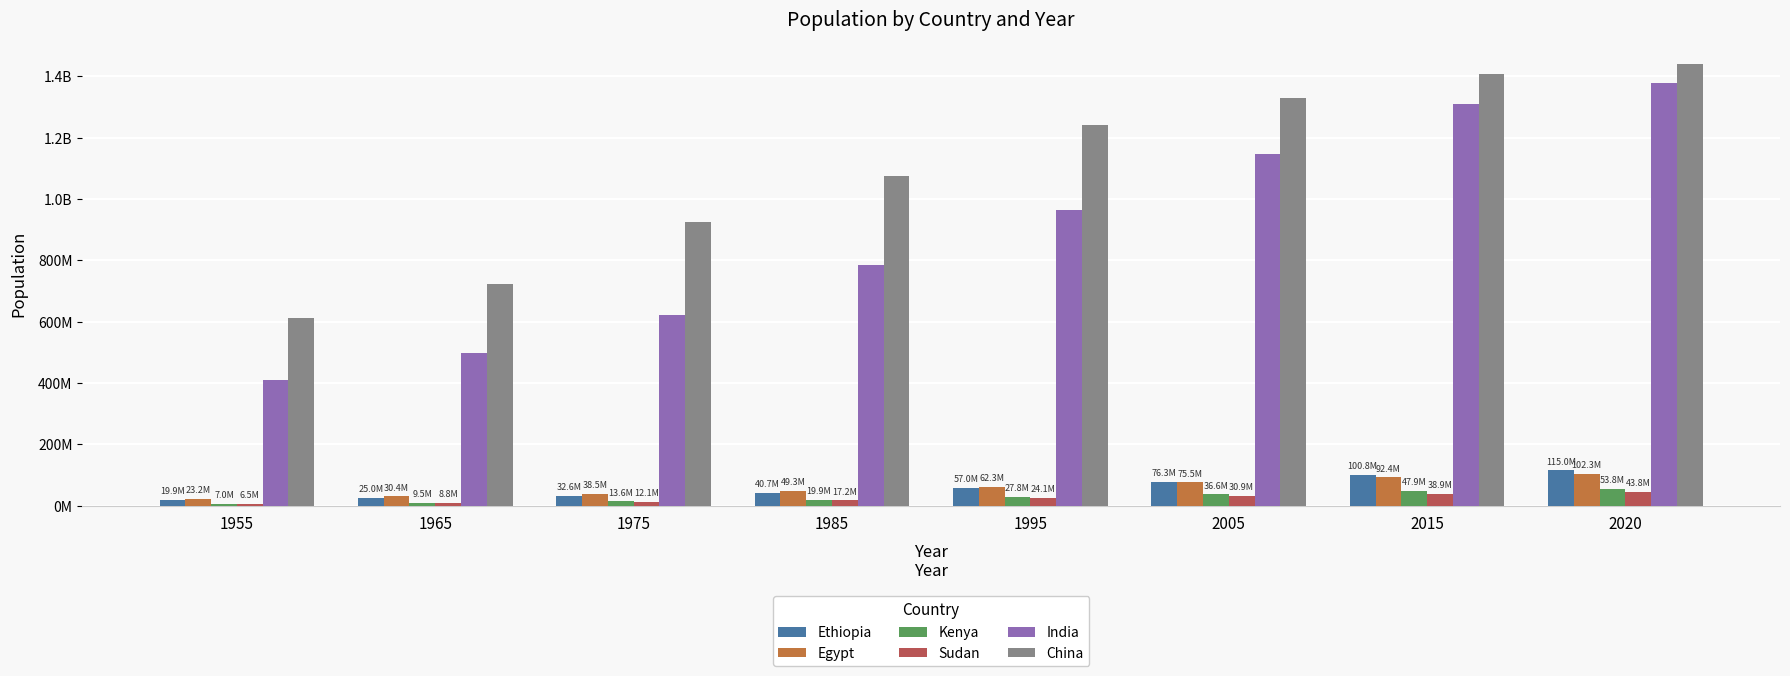

What is the difference between the second highest and second lowest values in the Sudan series?

30132853